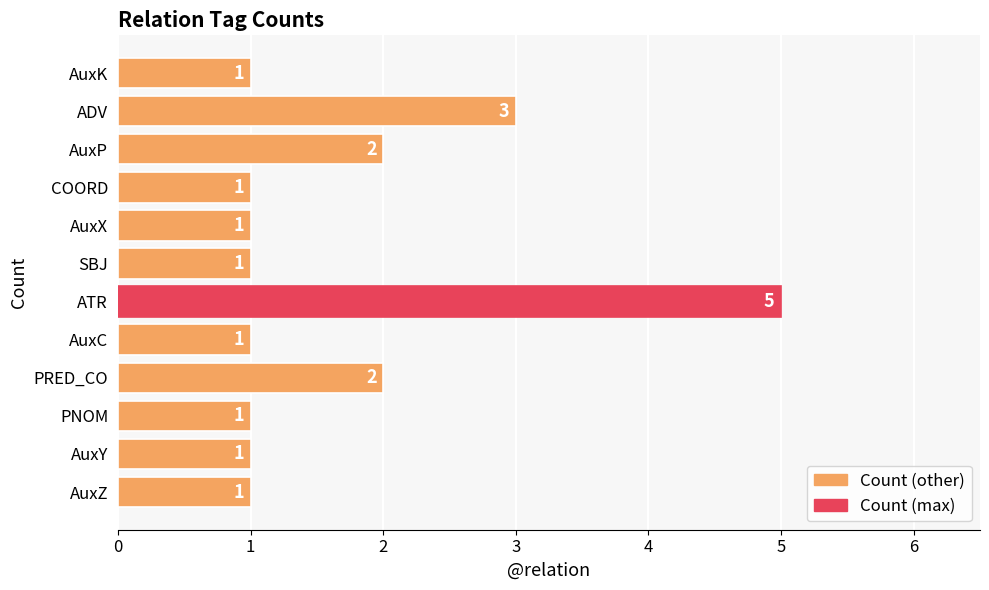

Count the number of categories in the chart.

12